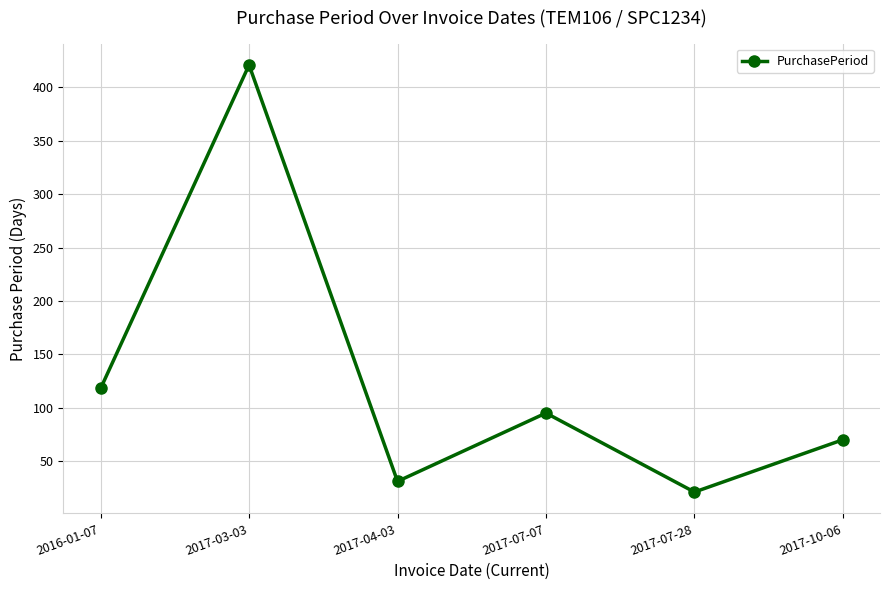

List the labels in order of value, smallest first.

2017-07-28, 2017-04-03, 2017-10-06, 2017-07-07, 2016-01-07, 2017-03-03